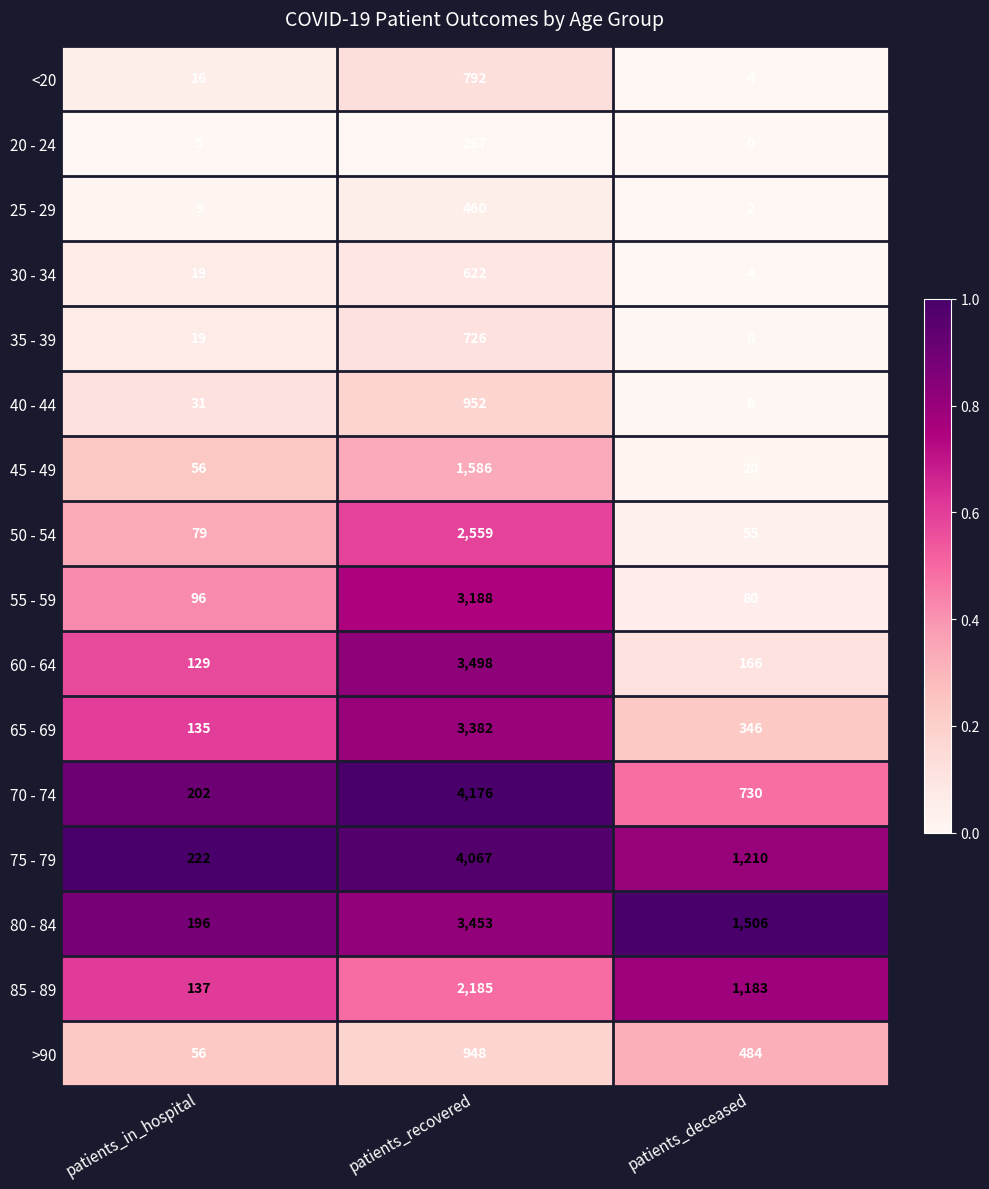

List the series in order of their peak value, highest first.

70 - 74, 75 - 79, 60 - 64, 80 - 84, 65 - 69, 55 - 59, 50 - 54, 85 - 89, 45 - 49, 40 - 44, >90, <20, 35 - 39, 30 - 34, 25 - 29, 20 - 24